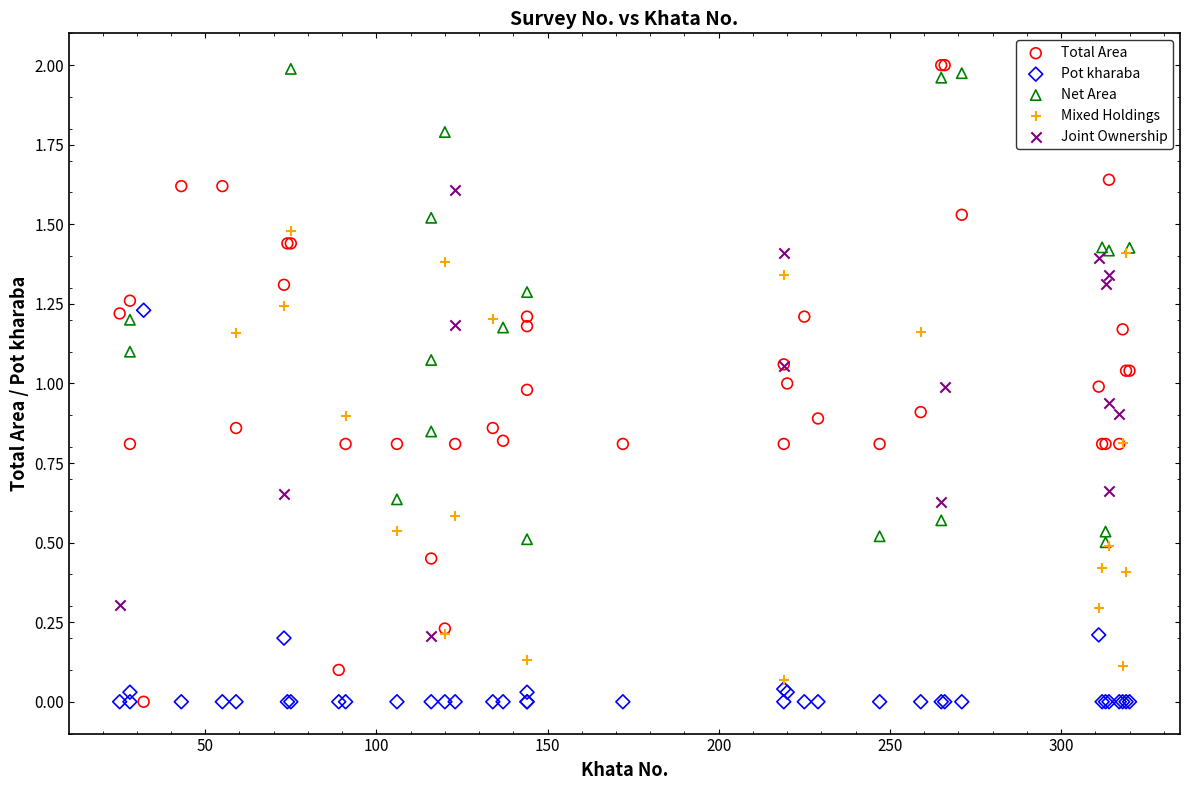

What are all the series names shown in the legend?

Total Area, Pot kharaba, Net Area, Mixed Holdings, Joint Ownership